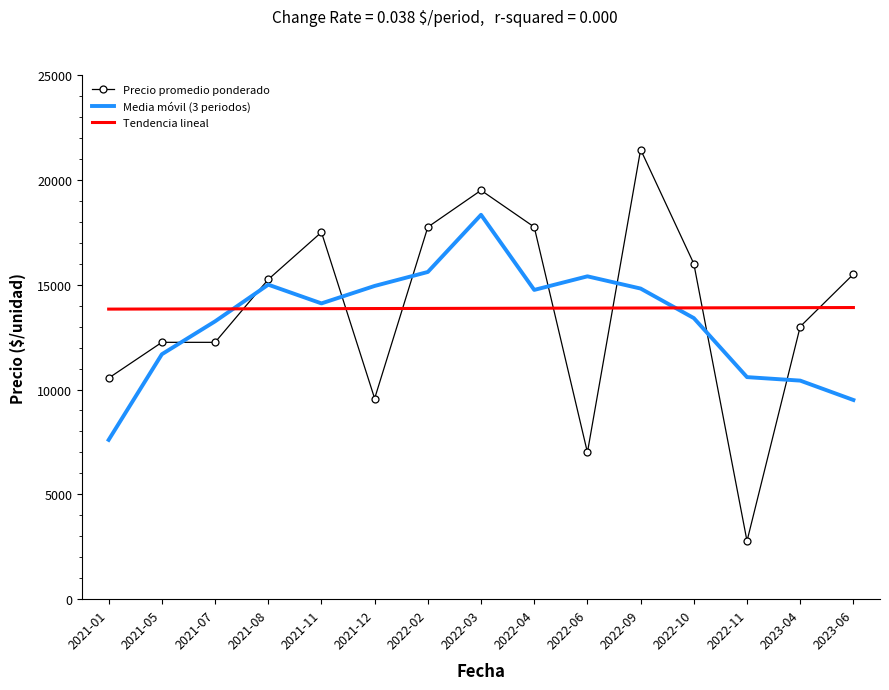

Rank the series by their maximum value, from lowest to highest.

Tendencia lineal, Media móvil (3 periodos), Precio promedio ponderado